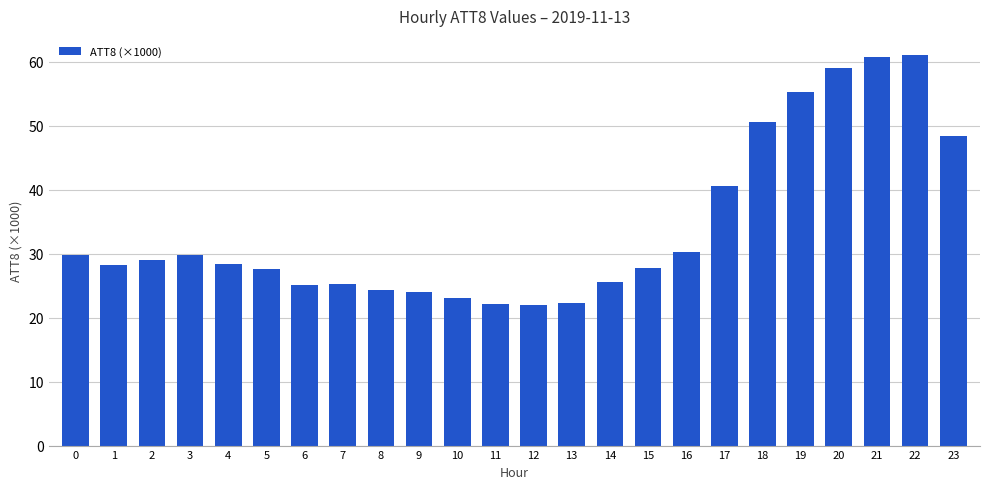

True or false: the data shows 11.2 at 0.

False